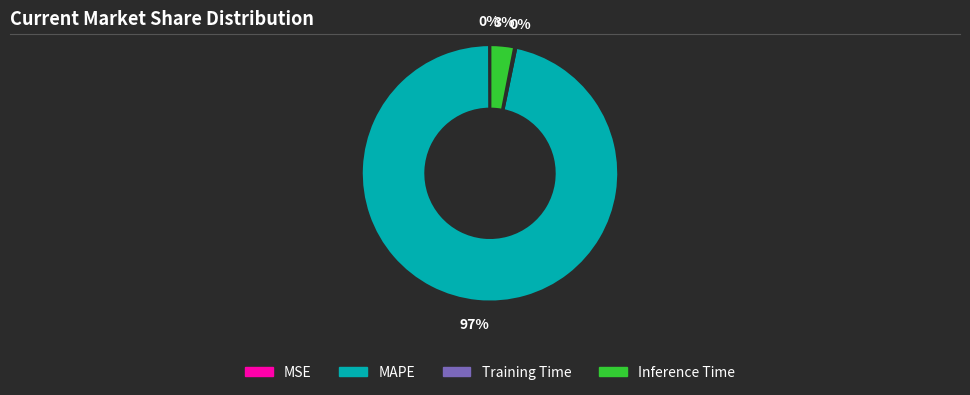

Which slice is the largest?

MAPE